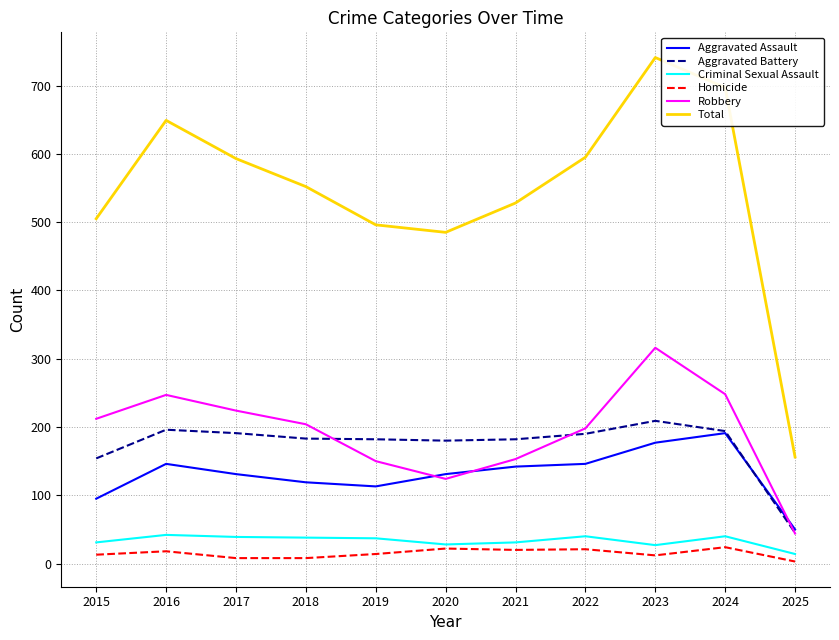

Which series has the largest total across all categories?

Total